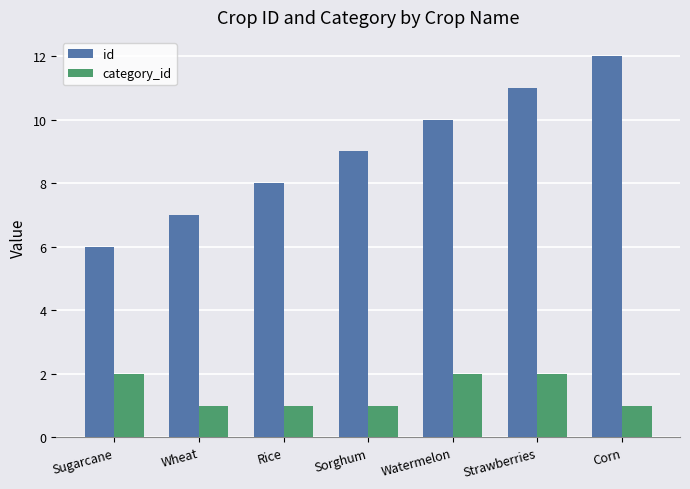

How many groups of bars are there?

7